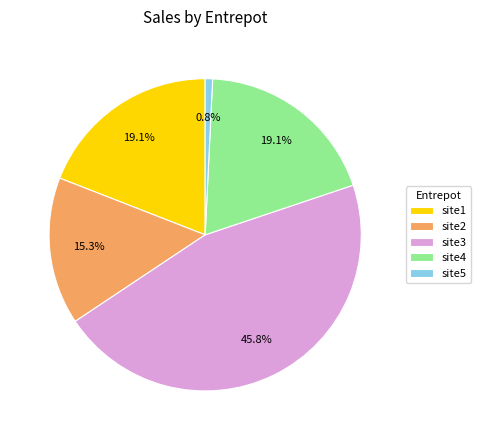

To the nearest percent, what is the average slice percentage?

20%